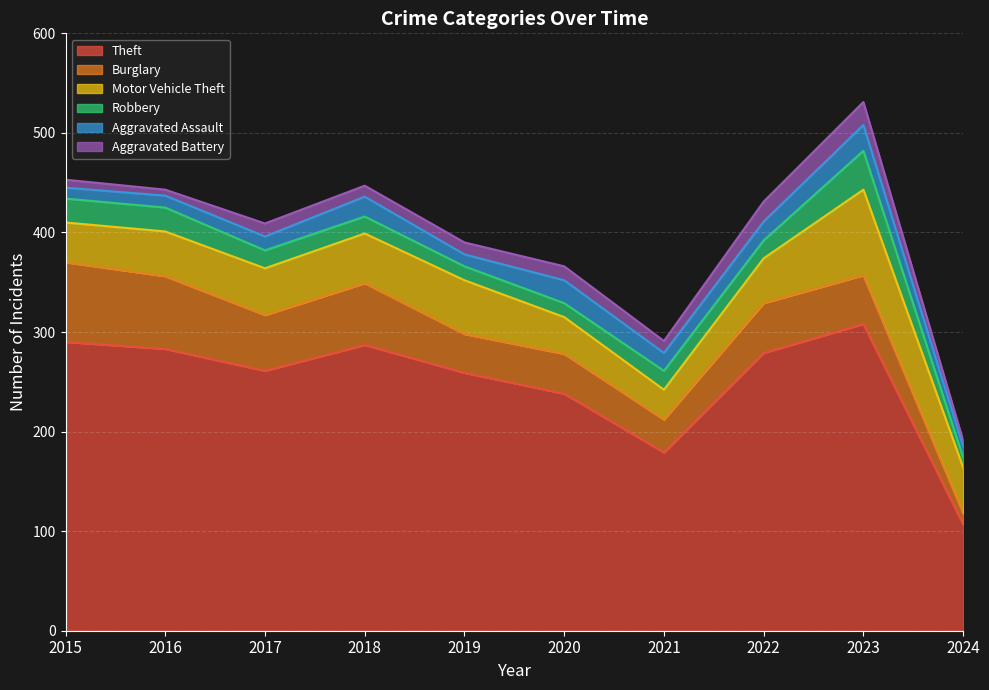

What is the value of the Aggravated Assault point at the 1st from the left?

11